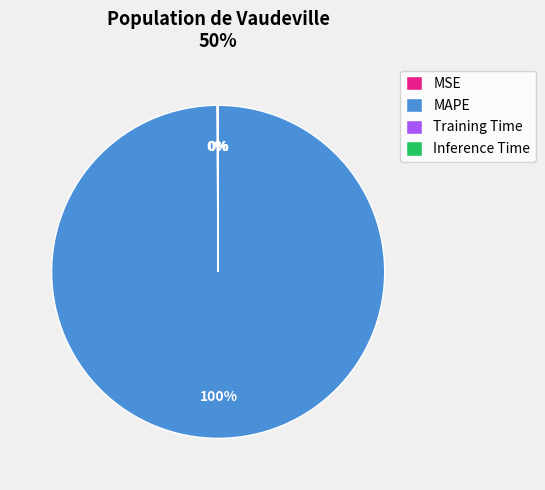

Which category has the biggest portion of the pie?

MAPE